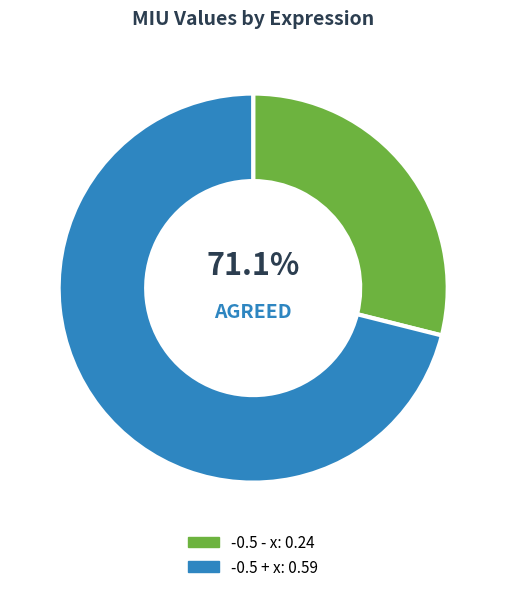

Is it true that -0.5 - x is 20% of the pie?

False